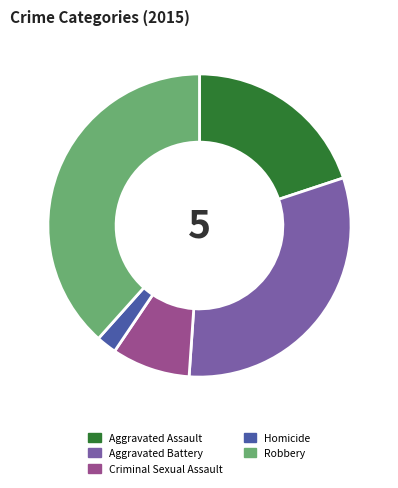

Rank the categories by value from lowest to highest.

Homicide, Criminal Sexual Assault, Aggravated Assault, Aggravated Battery, Robbery